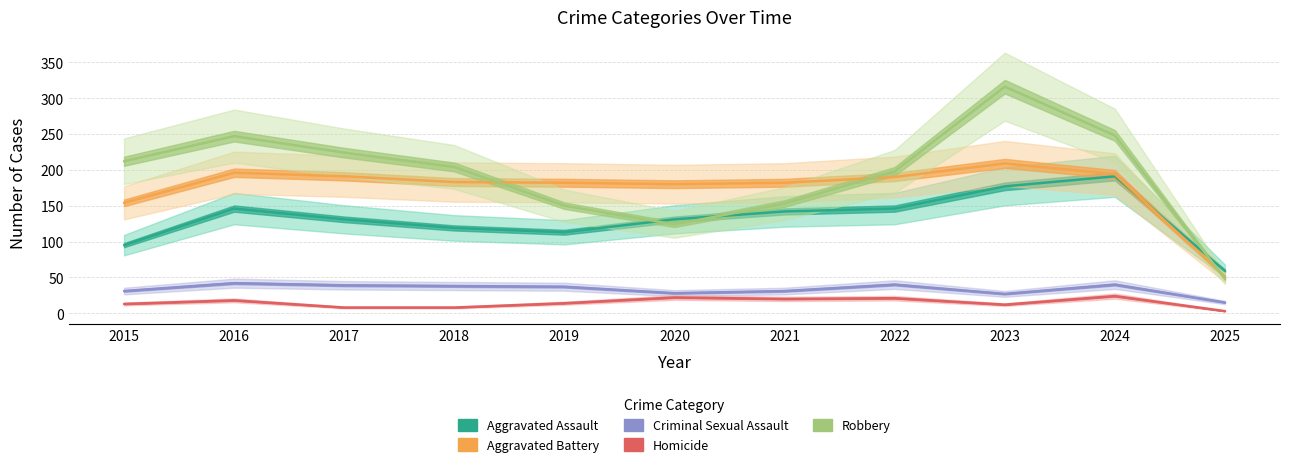

Rank the series by their maximum value, from lowest to highest.

Homicide, Criminal Sexual Assault, Aggravated Assault, Aggravated Battery, Robbery